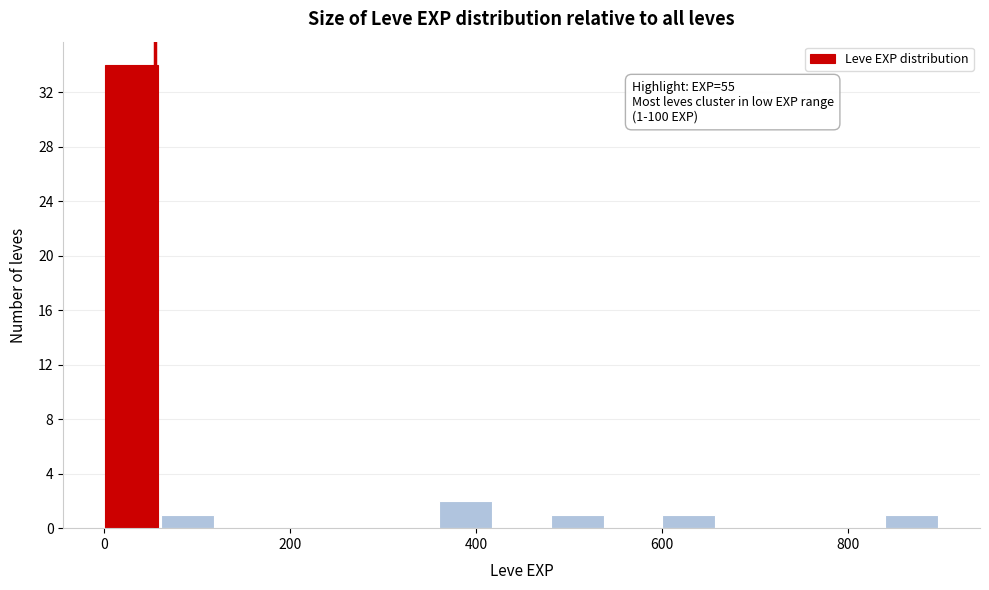

Around what value on the x-axis is the tallest bar? Give the approximate position of its centre, as read against the axis.

20